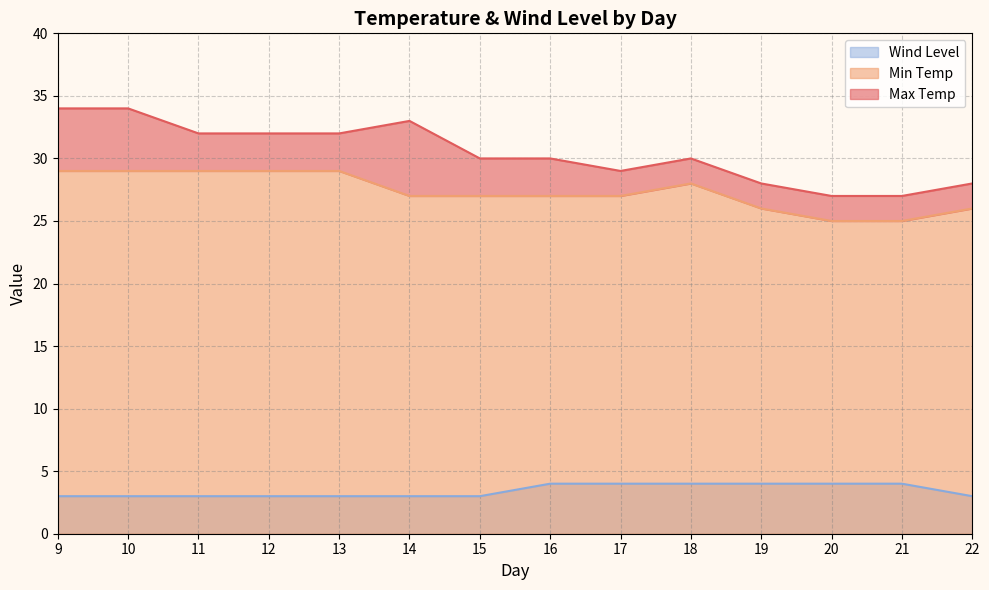

In Min Temp, how many points are higher than both neighbors (excluding endpoints)?

1